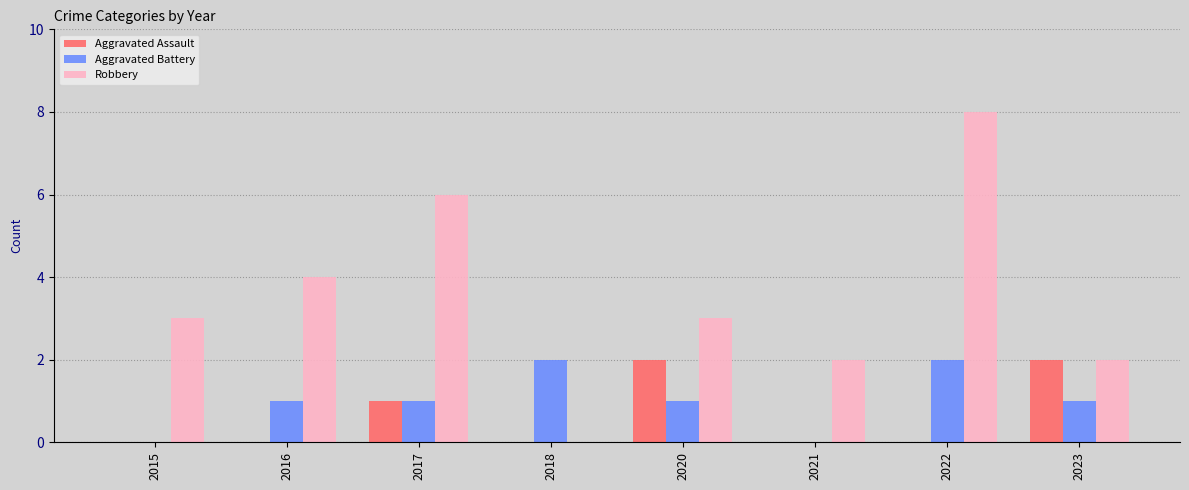

True or false: Aggravated Battery has a value of 2 at 2022.

True